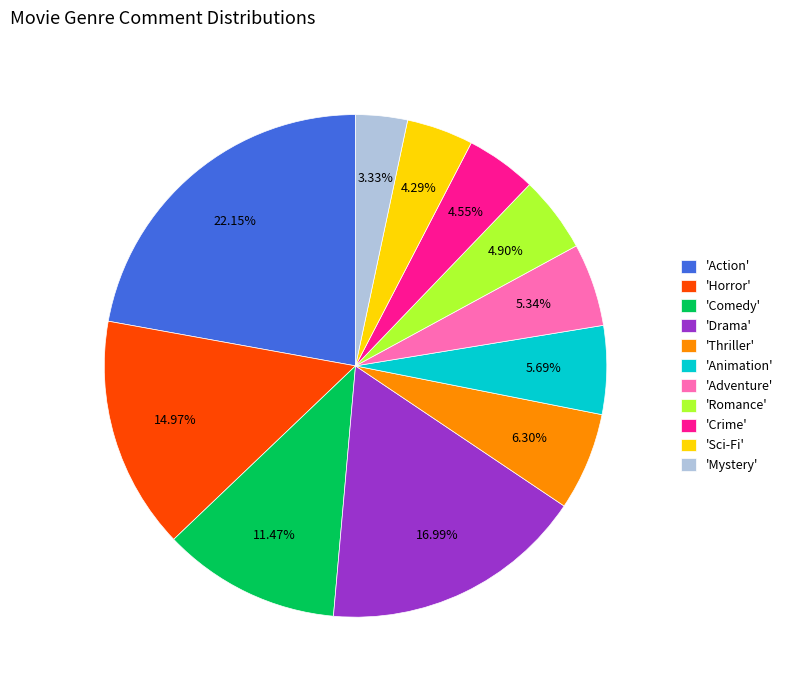

Count the number of slices in the pie.

11